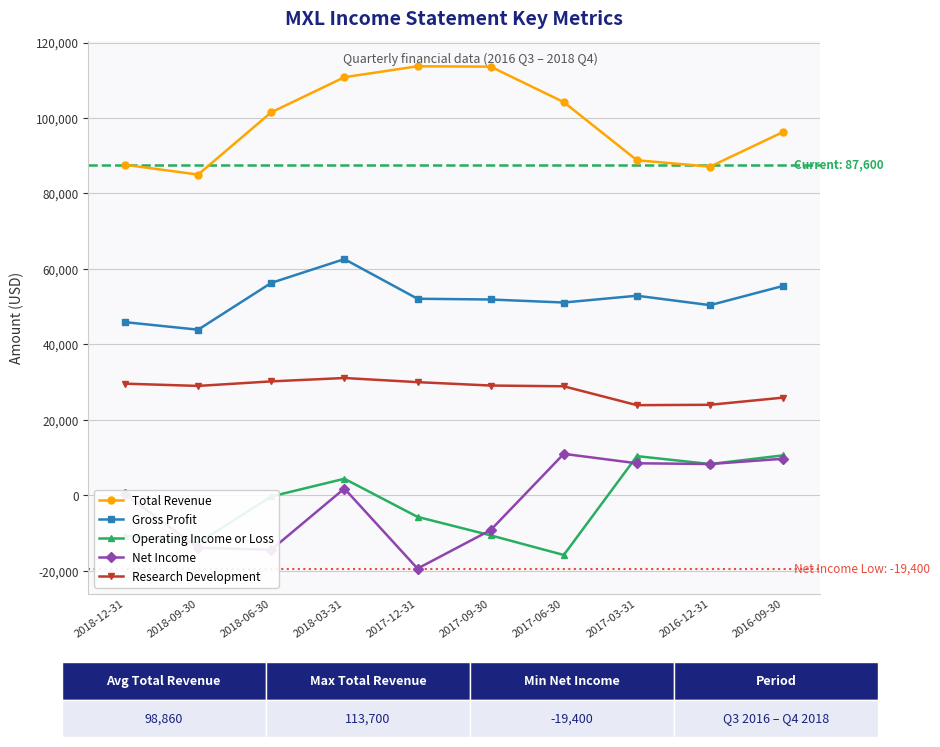

Which label corresponds to the smallest value in the chart?

2017-12-31